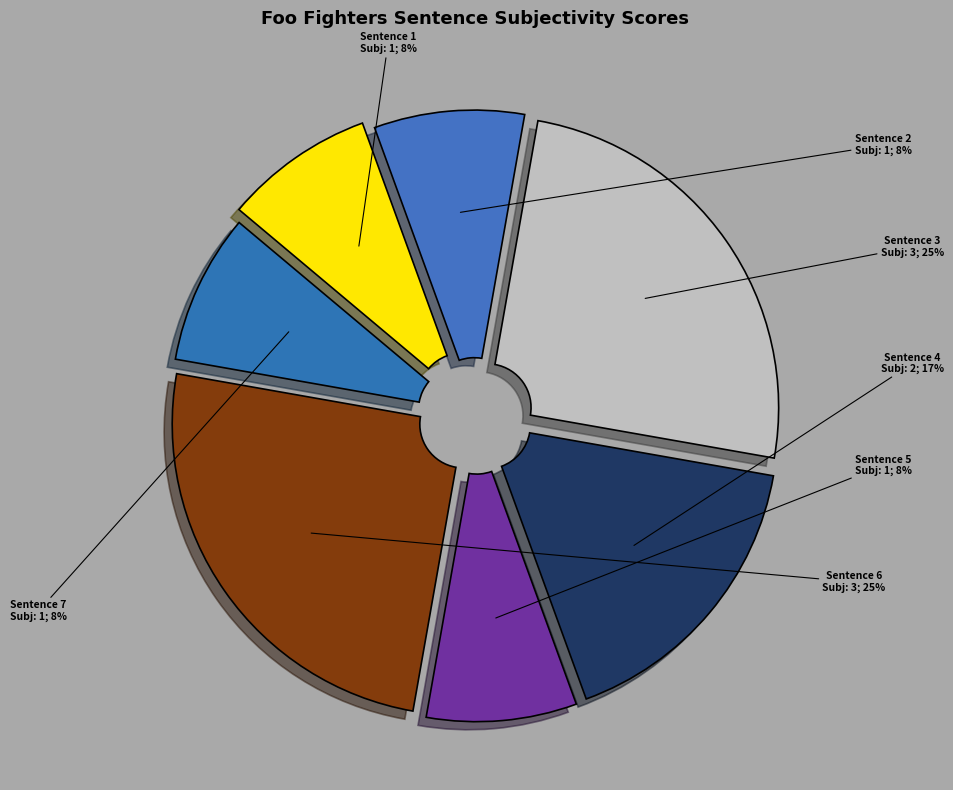

How many segments does this pie chart have?

7